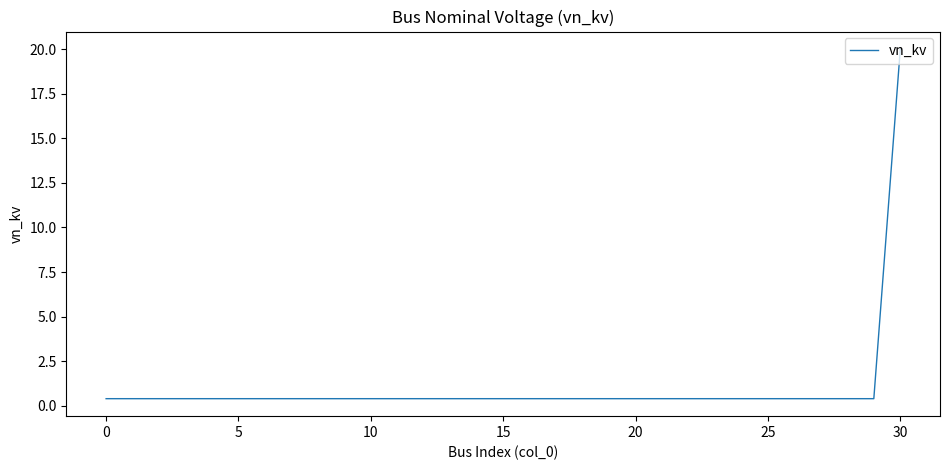

What is the difference between the maximum and minimum values?

19.6